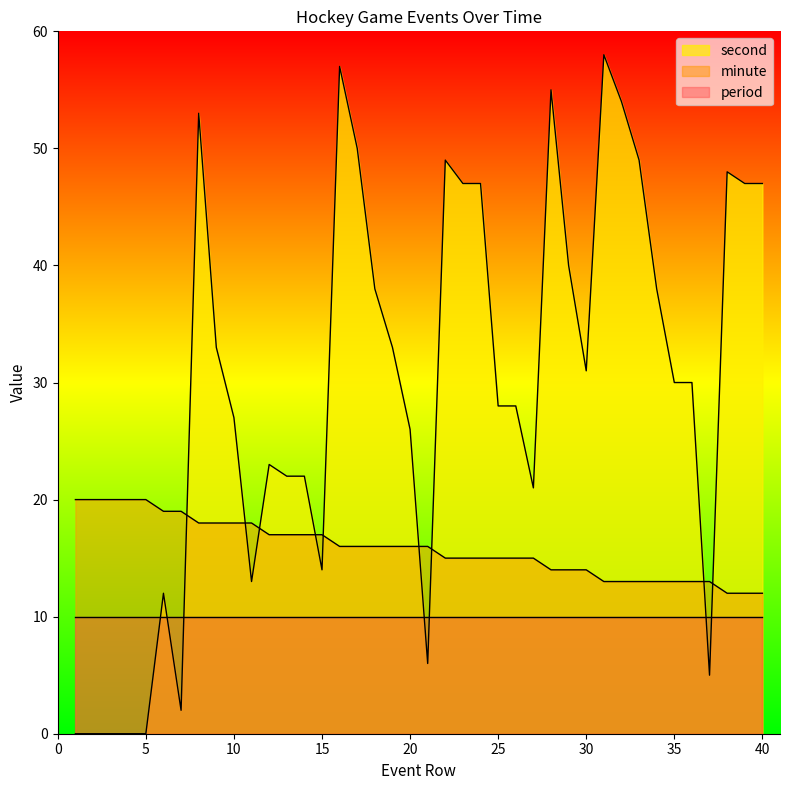

Which has a higher value, 16 or 17?

16